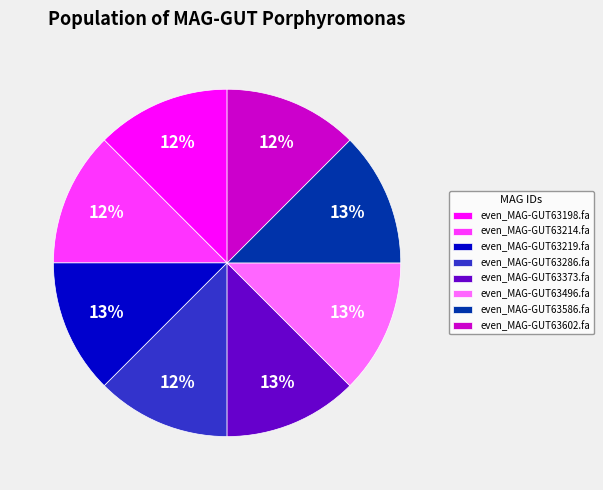

Do even_MAG-GUT63586.fa and even_MAG-GUT63286.fa together represent more than half of the pie?

No